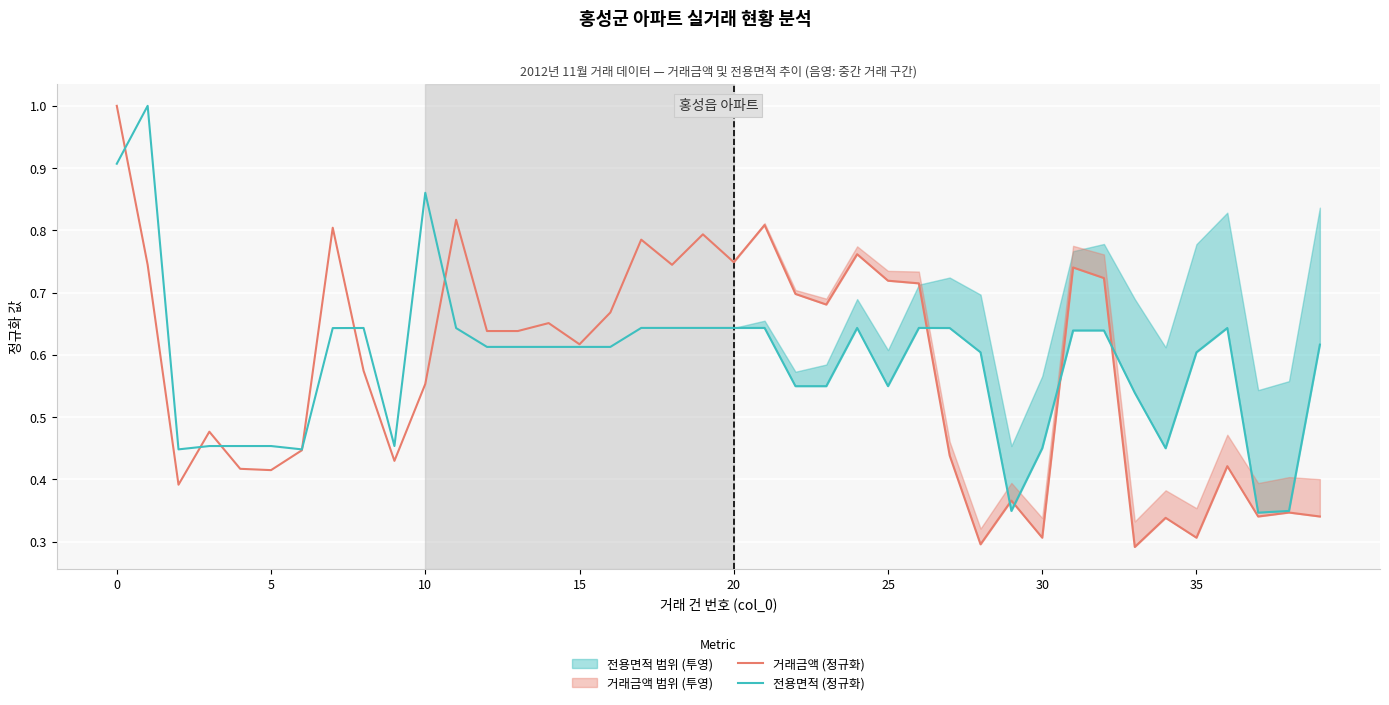

What is the spread (max minus min) of values at 32?

0.1